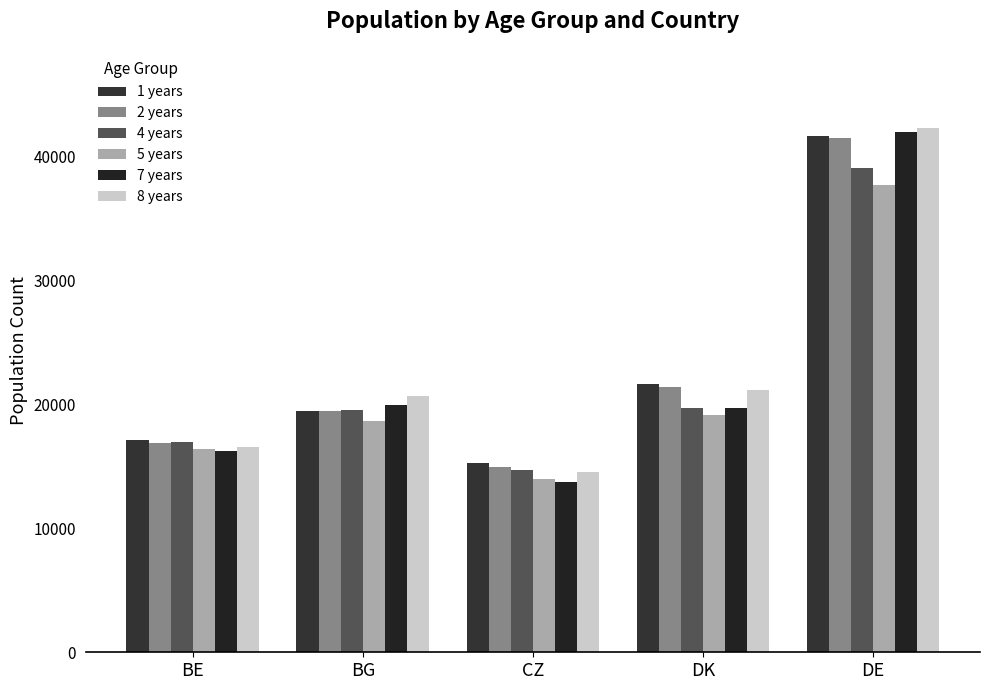

At DK, list the series in order from smallest to largest.

5 years, 4 years, 7 years, 8 years, 2 years, 1 years